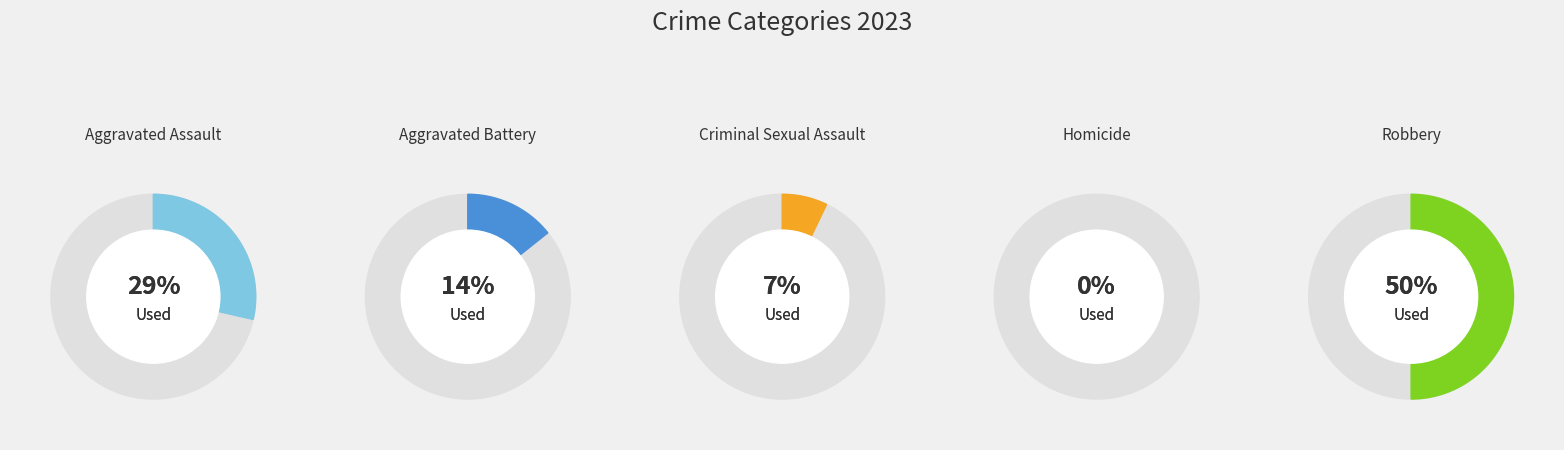

Rank the categories by value from highest to lowest.

Robbery, Aggravated Assault, Aggravated Battery, Criminal Sexual Assault, Homicide